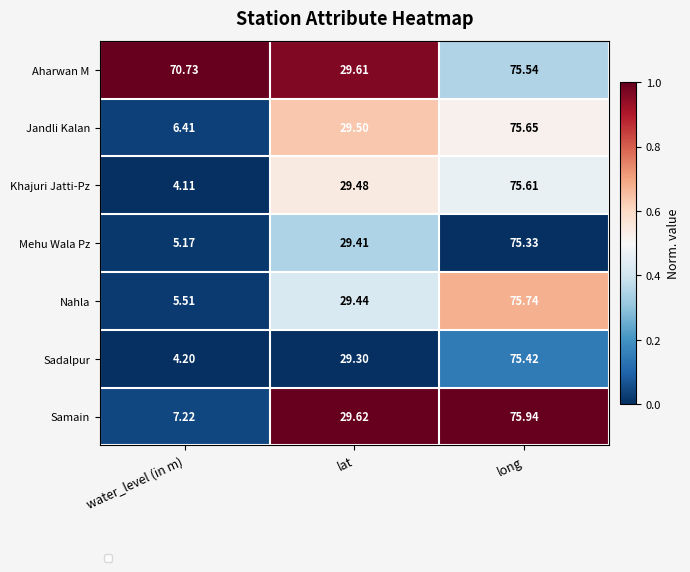

List the series in order of their peak value, lowest first.

Mehu Wala Pz, Sadalpur, Aharwan M, Khajuri Jatti-Pz, Jandli Kalan, Nahla, Samain